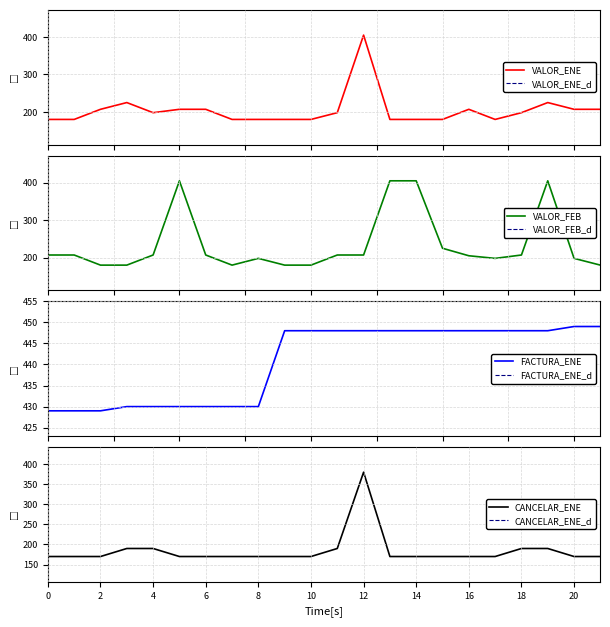

Which series has the largest total across all categories?

FACTURA_ENE